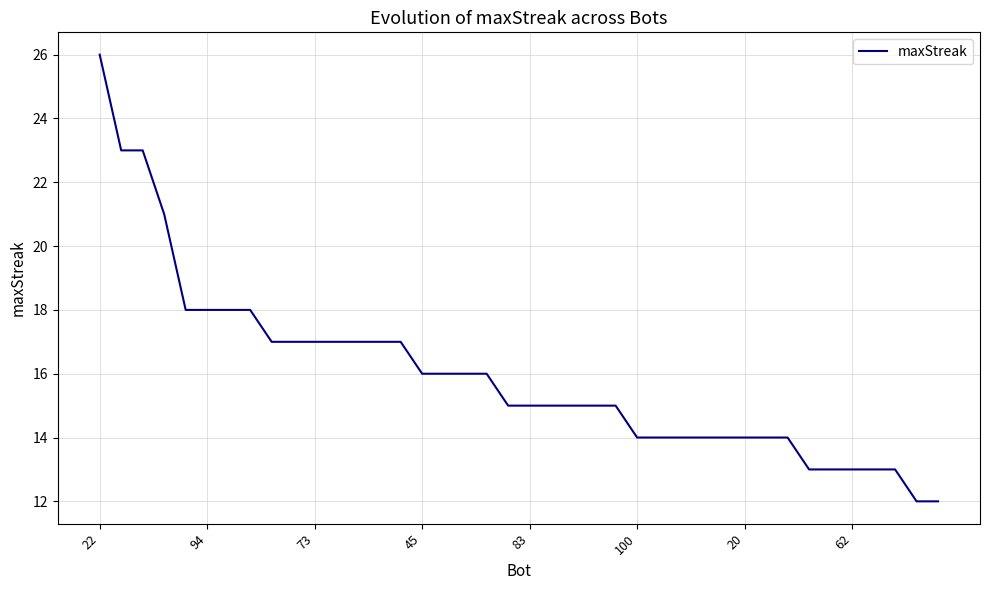

What is the minimum value shown in the chart?

12